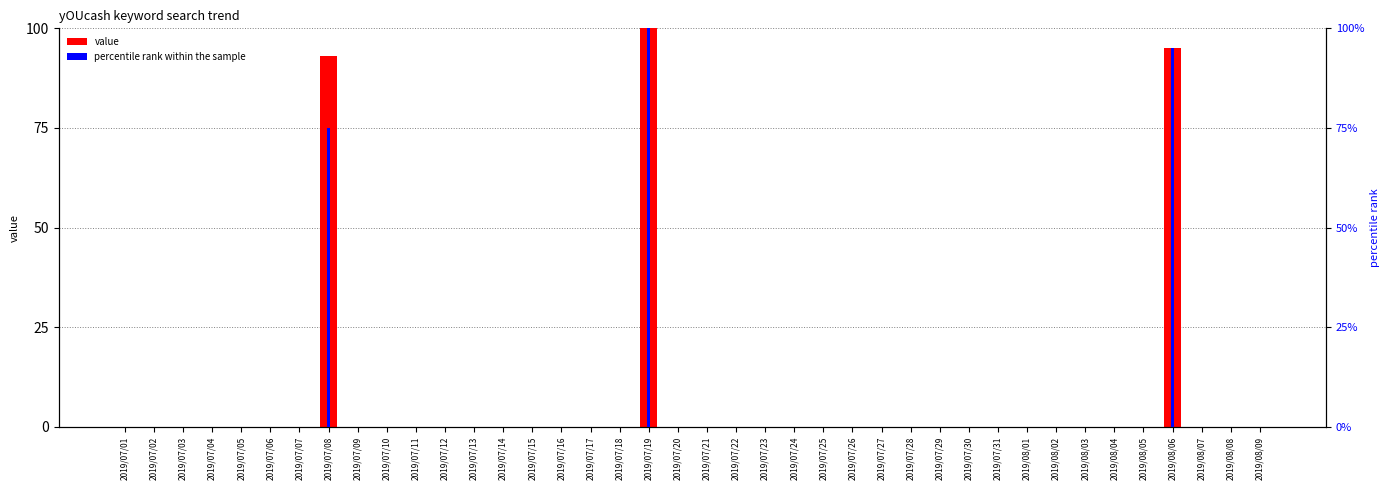

What is the sum of all value values?

288.0